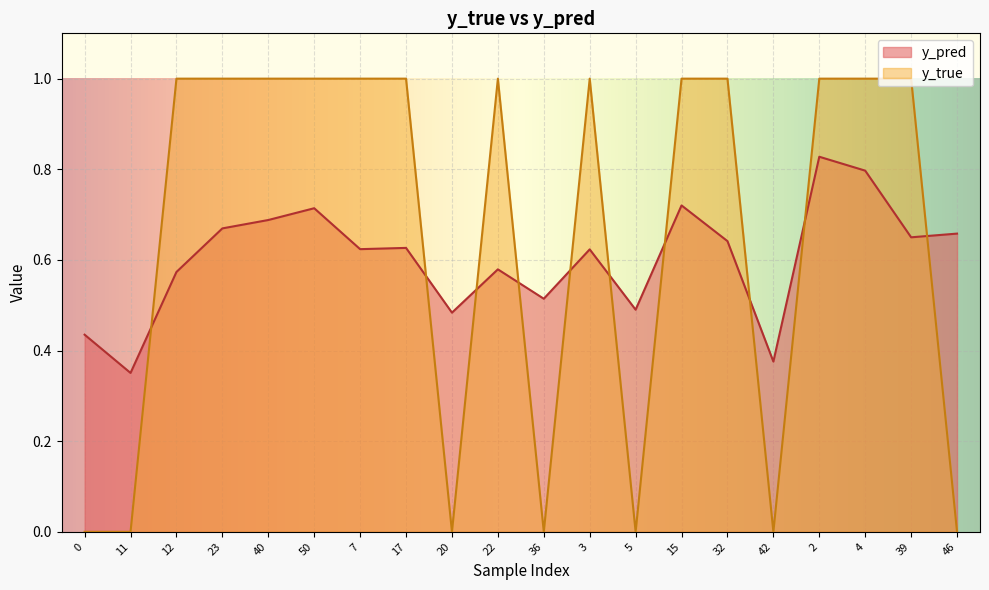

Rank the series by their average value, from highest to lowest.

y_true, y_pred